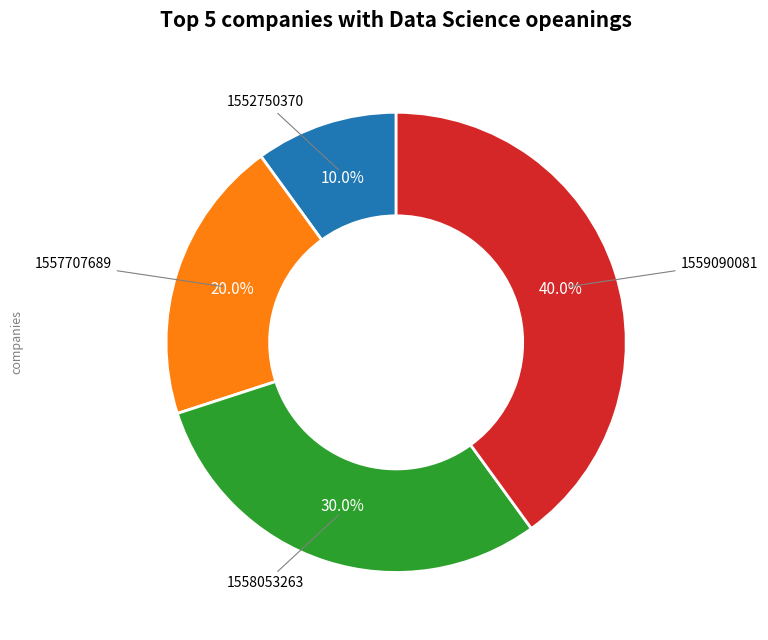

How many slices are in this pie chart?

4